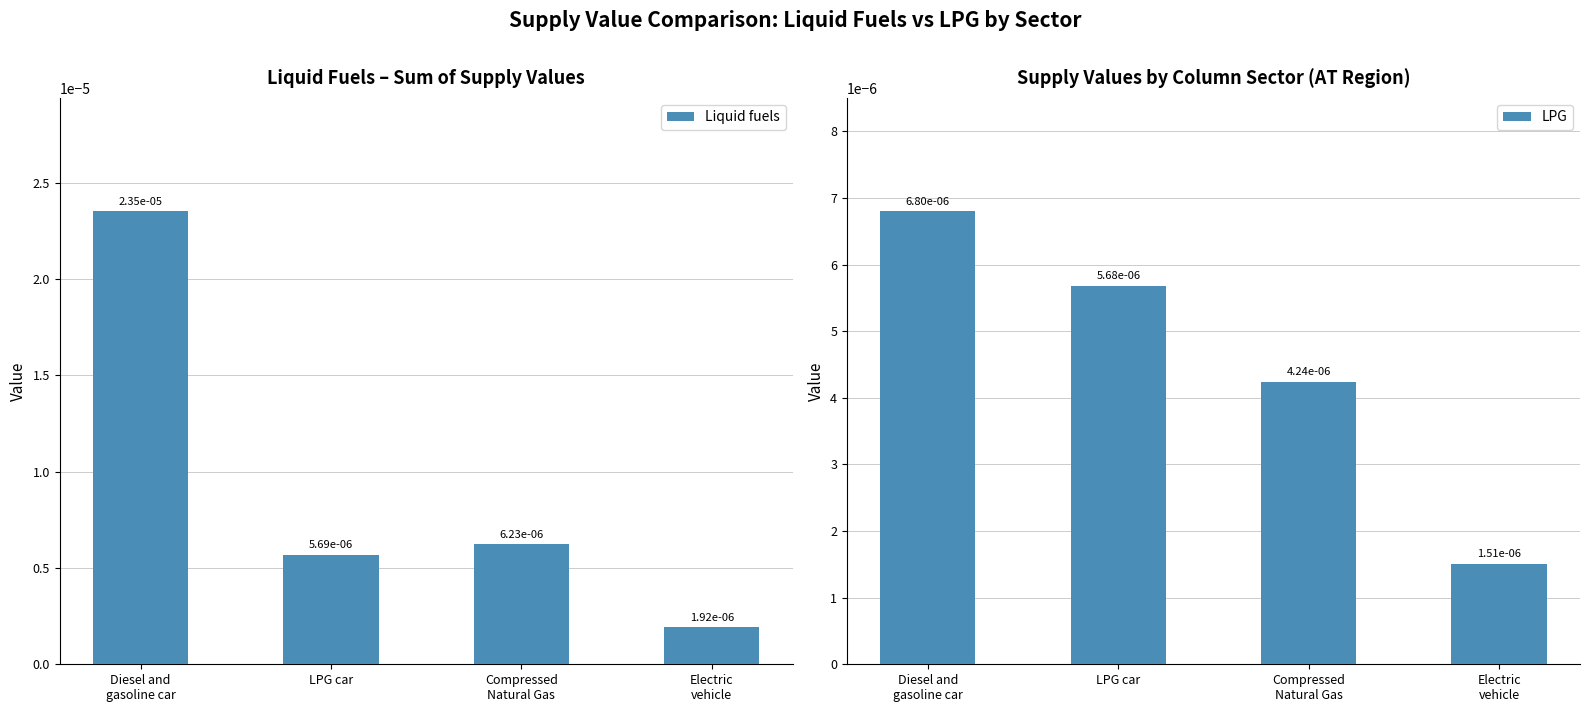

What position from the left is Diesel and
gasoline car?

1